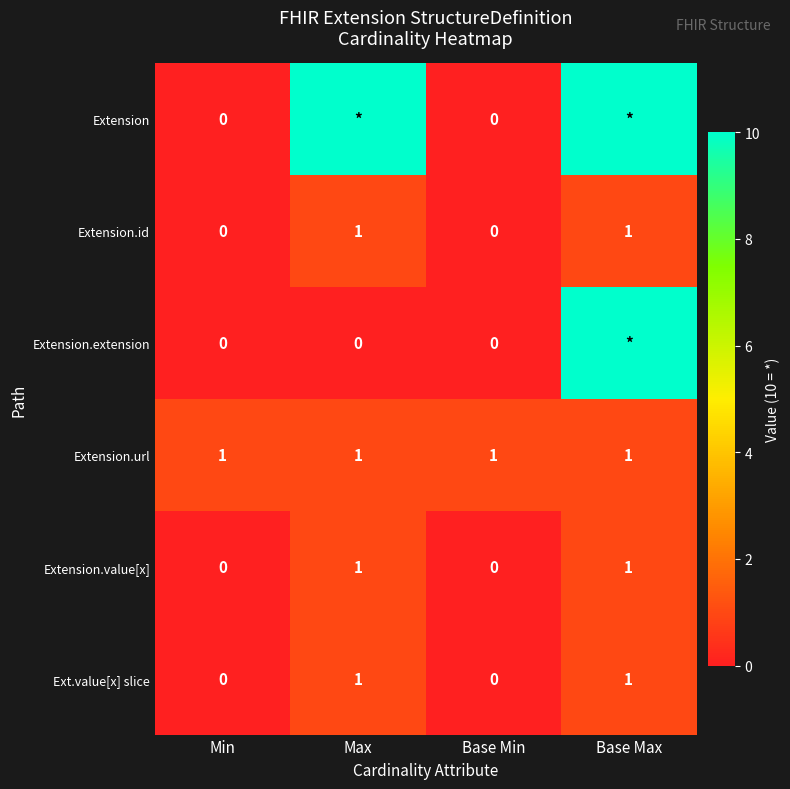

The value of Ext.value[x] slice at Base Max is 2. True or false?

False